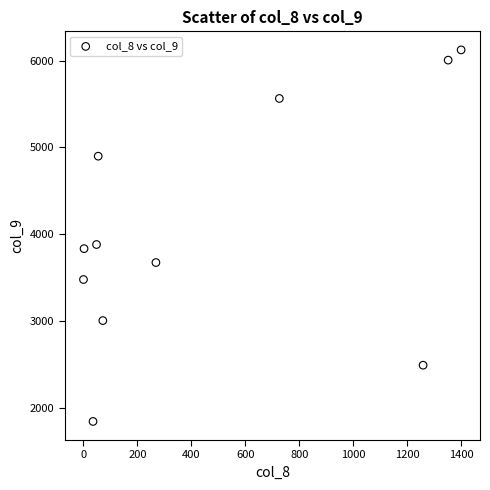

What Y value in the scatter plot is closest to 3981?

3879.3